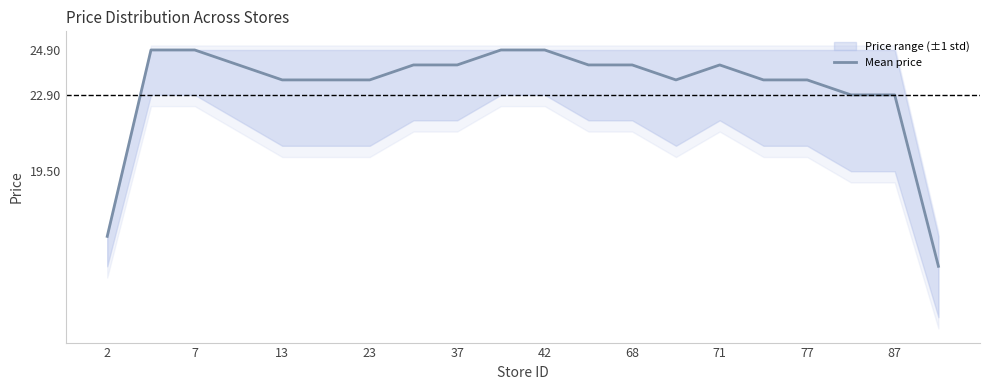

How many lines are shown in the chart?

1